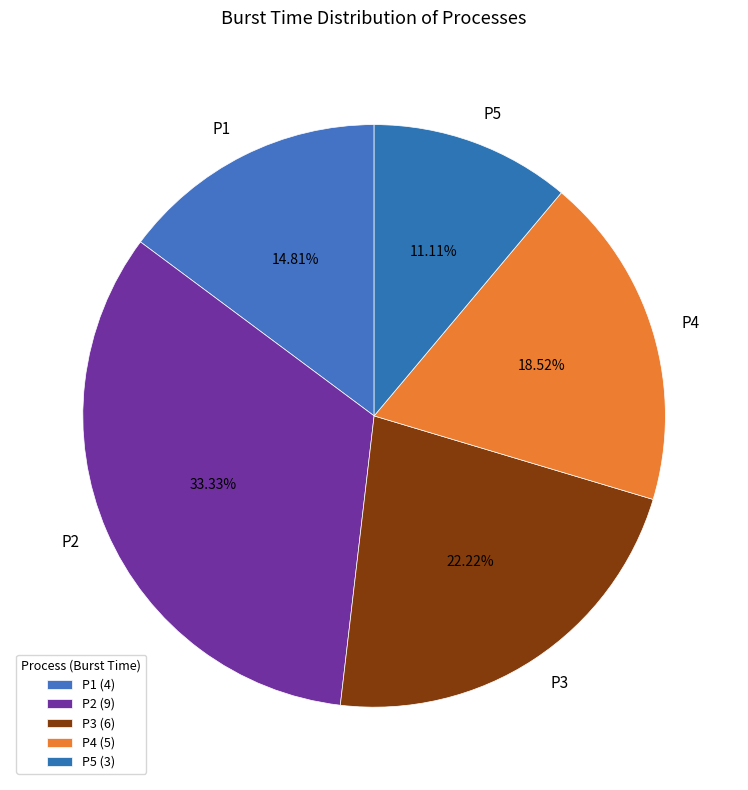

To the nearest percent, what is the difference between the P2 and P1 slice percentages?

19%